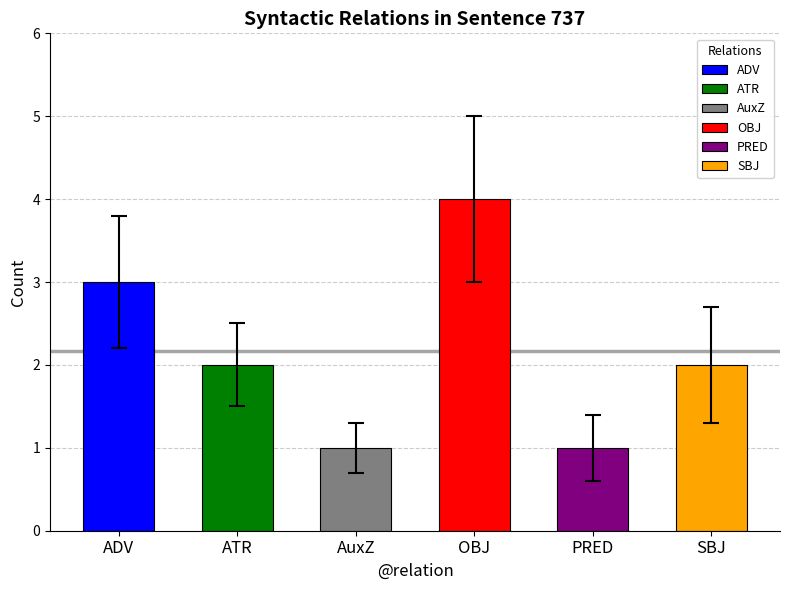

True or false: the data shows 2 at ATR.

True